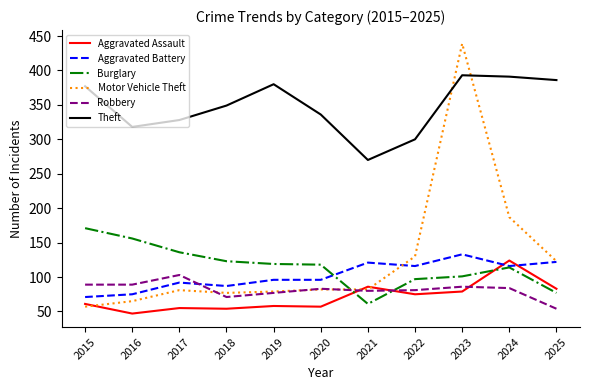

Between which two adjacent categories do Aggravated Assault and Motor Vehicle Theft first intersect?

2015 and 2016